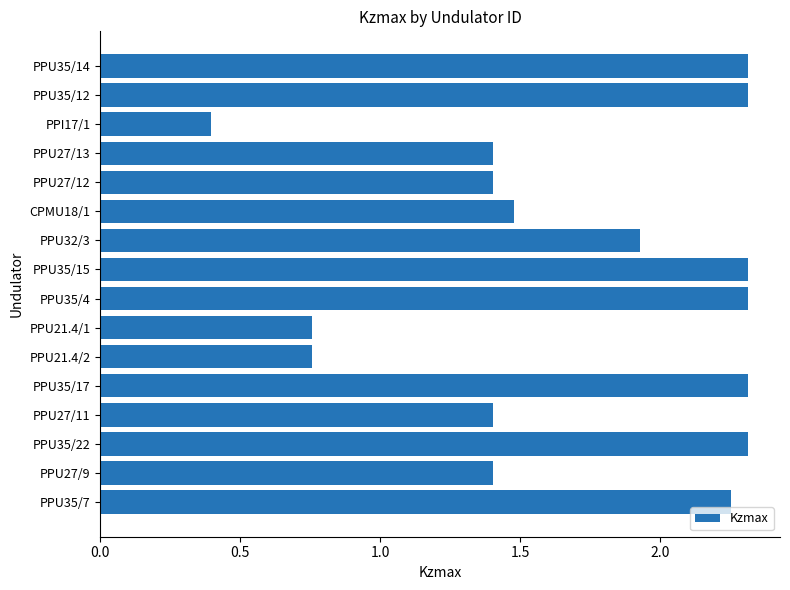

What is the sum of all values?

27.1